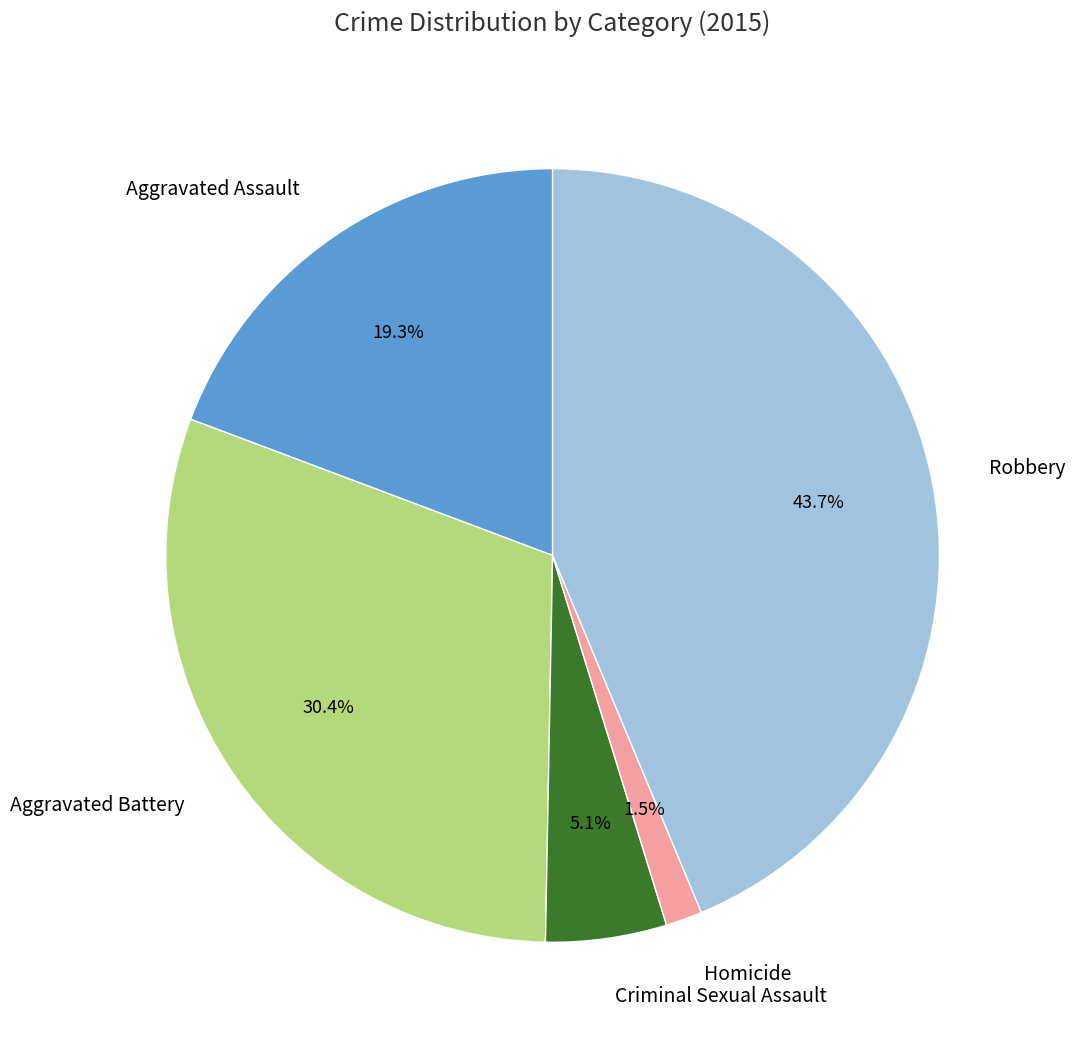

Which has a higher value, Homicide or Criminal Sexual Assault?

Criminal Sexual Assault